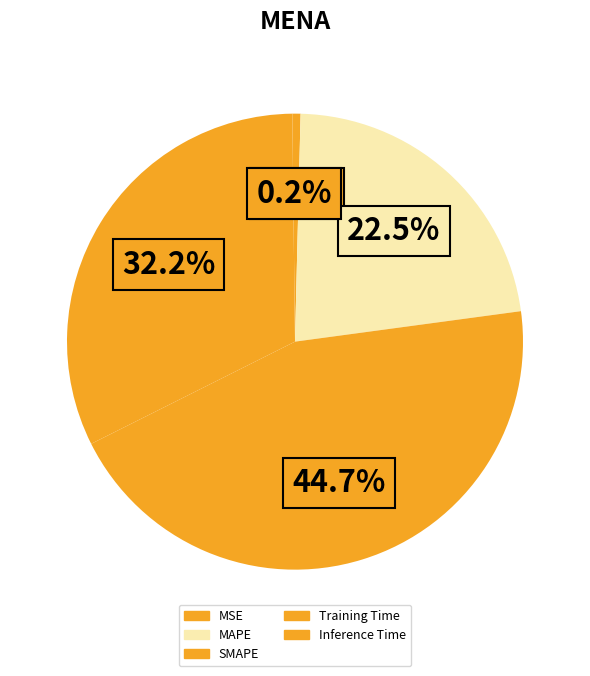

The Inference Time slice represents 0% of the pie. True or false?

True